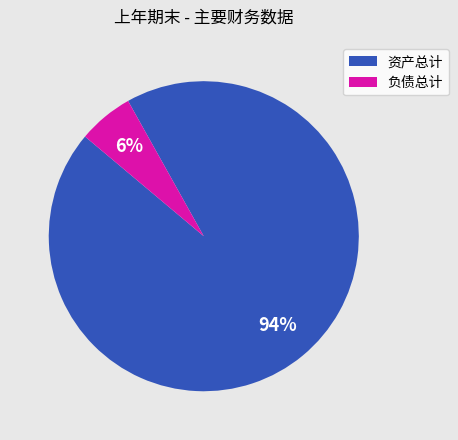

Is there any slice that represents more than half of the pie?

Yes